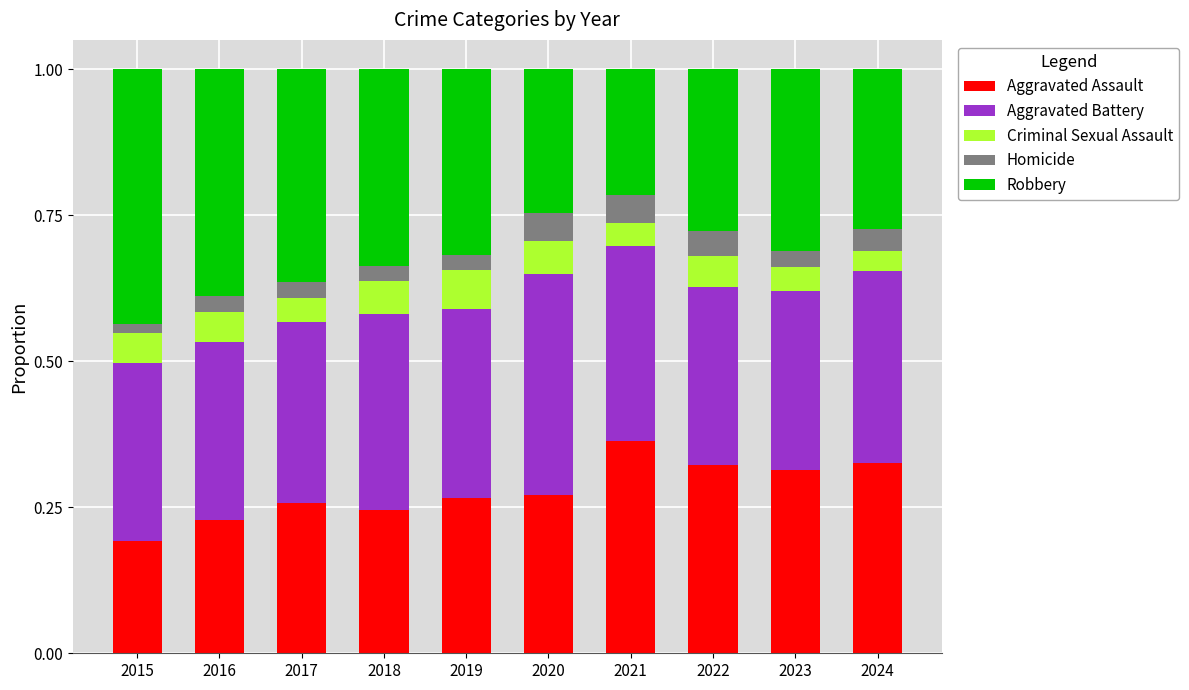

At which label is Aggravated Assault closest to 0?

2015